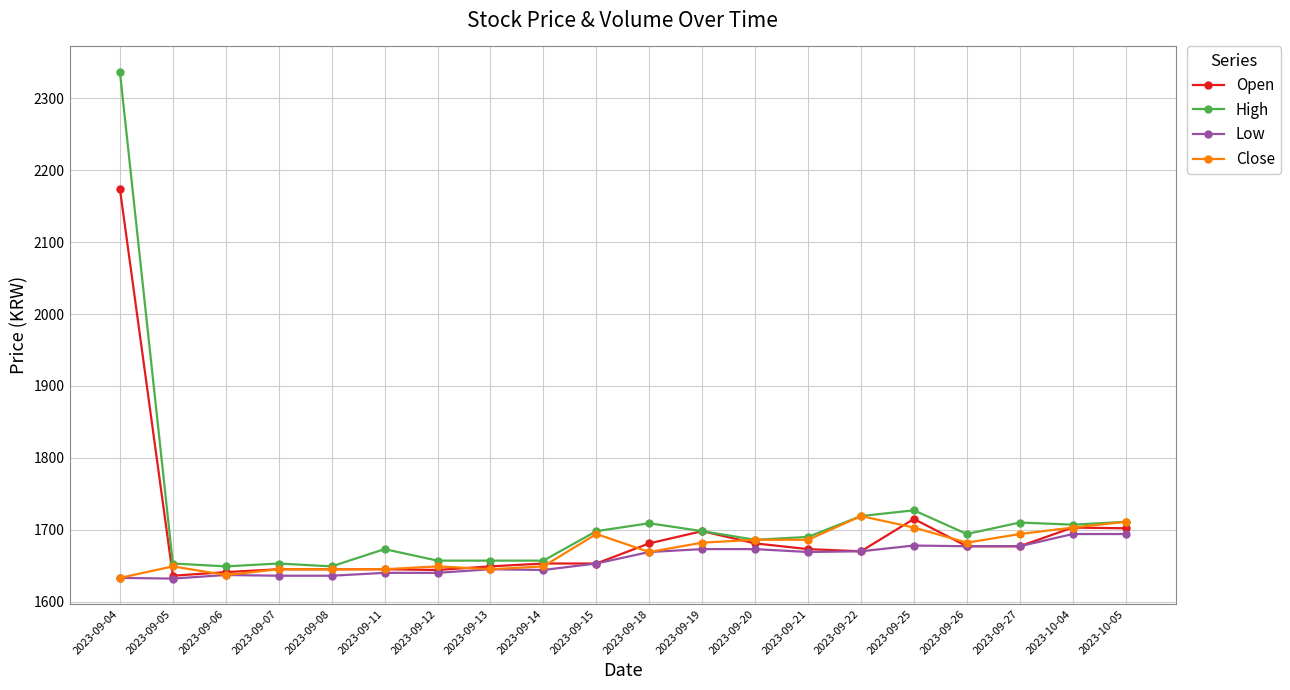

What is the value of the Close point at the 19th from the left?

1703